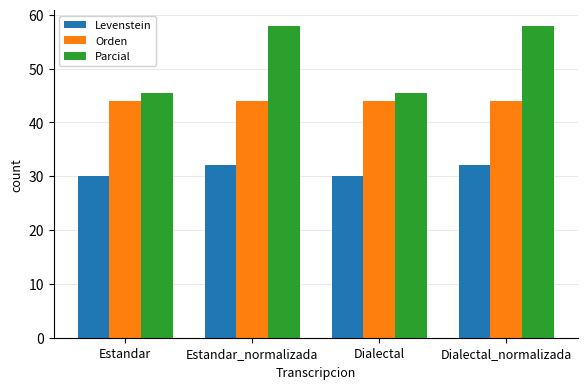

Is it true that Orden equals 43.9 at Estandar?

True